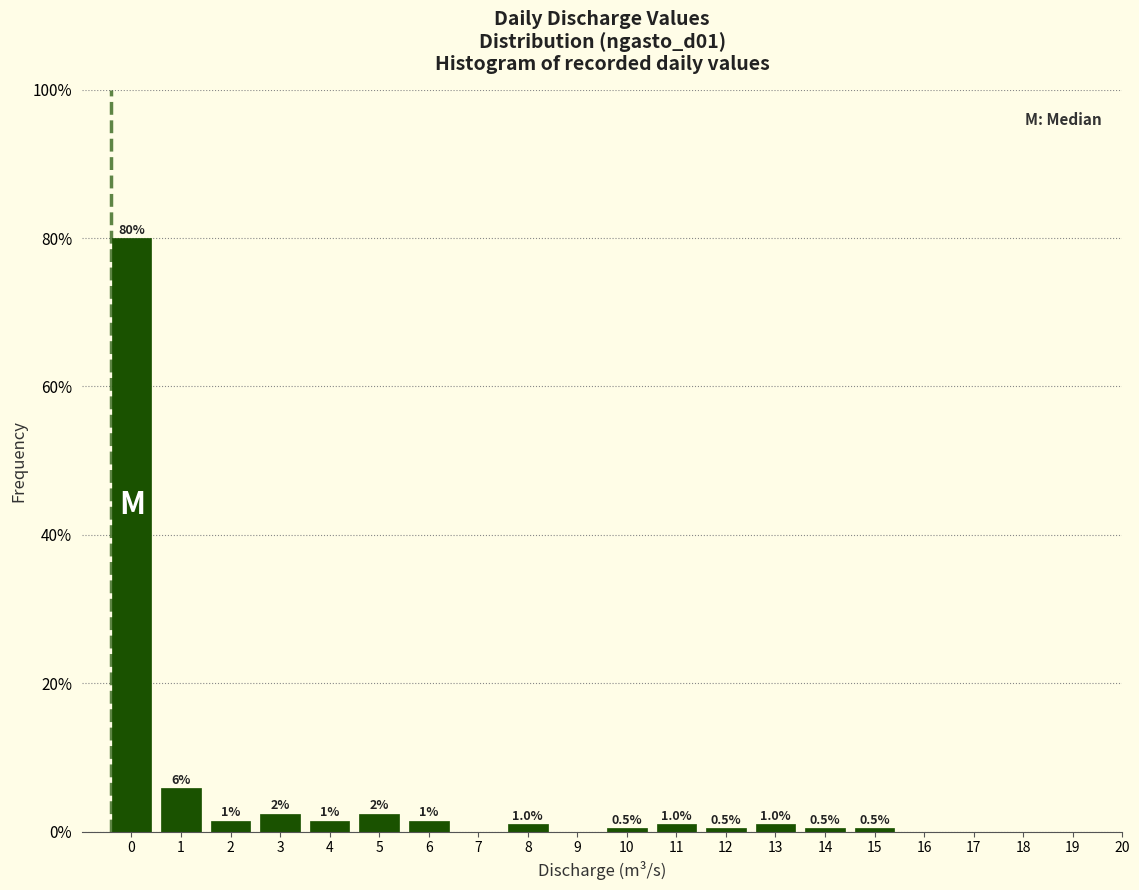

The chart shows a value of 54.7 at 7. True or false?

False